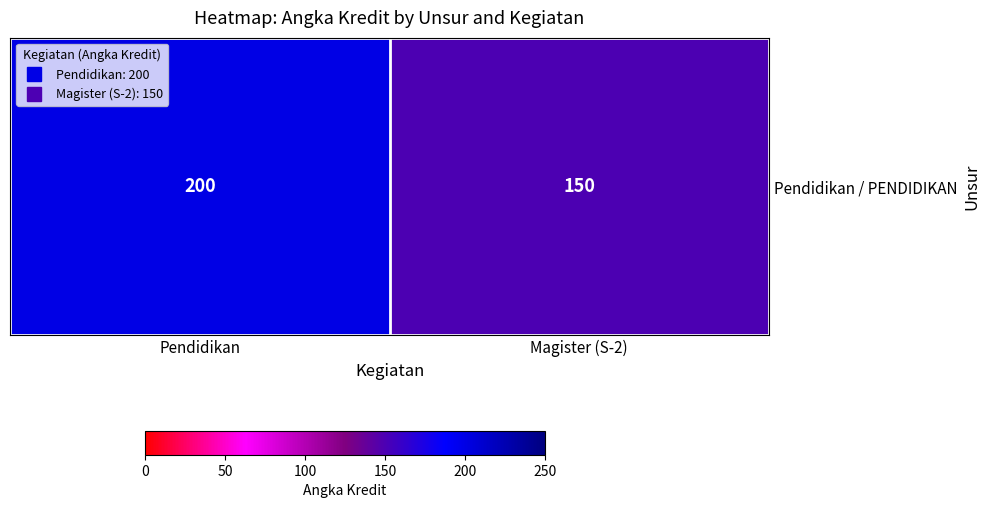

What is the greatest value displayed?

200